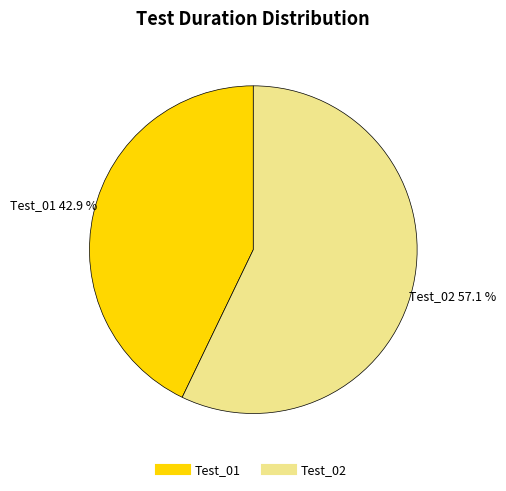

What is the ratio of the value at Test_02 to the value at Test_01?

1.3